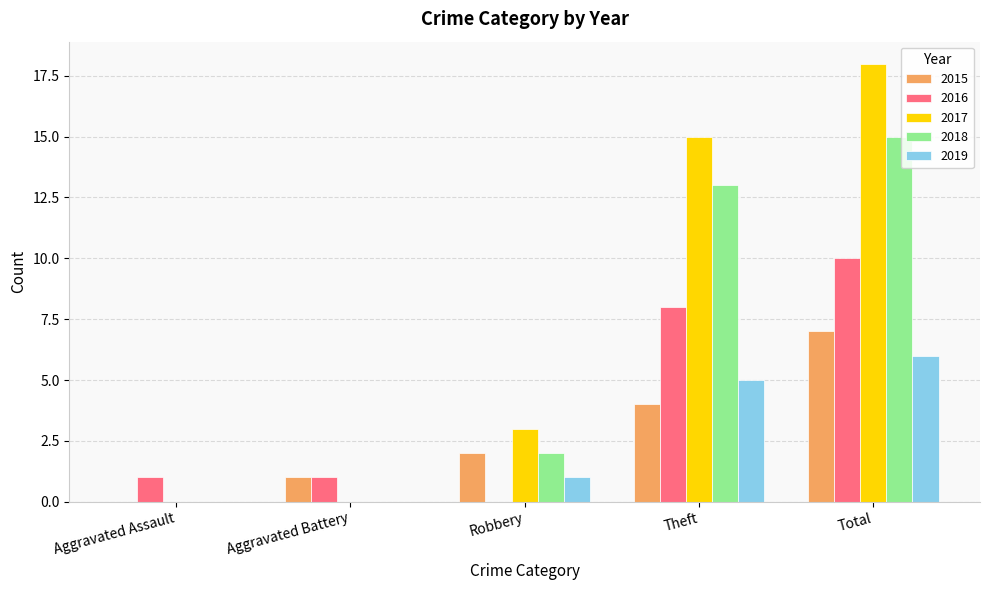

How many groups of bars are there?

5